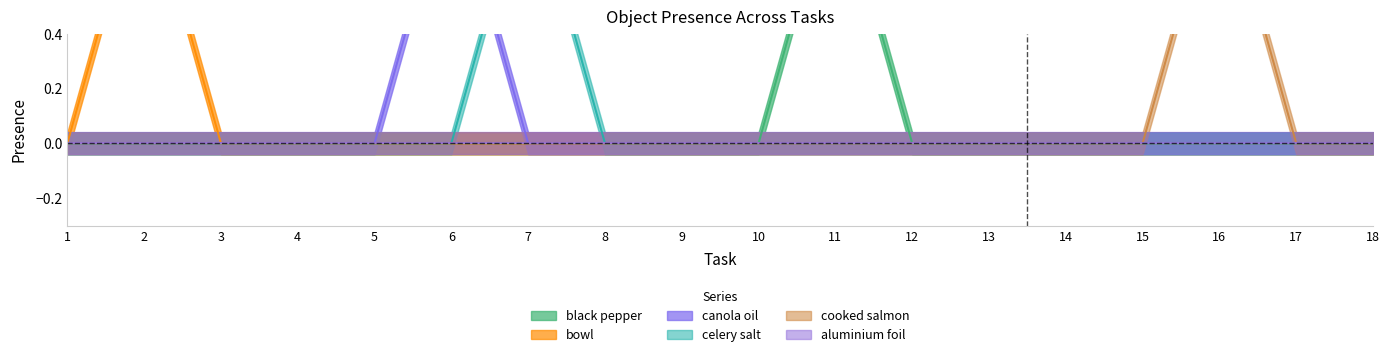

True or false: Object_19_bowl and Object_14_black pepper intersect in this chart.

False